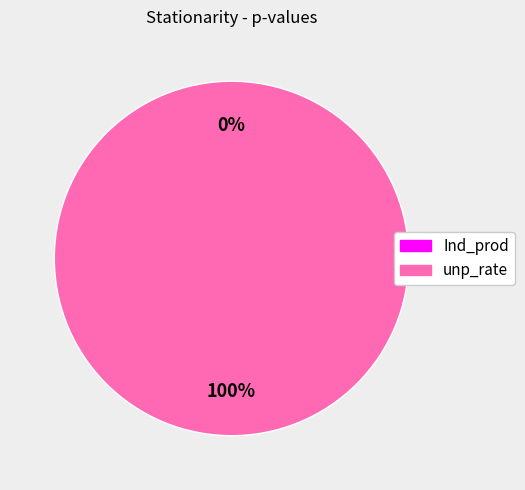

Is it true that unp_rate is 100% of the pie?

True